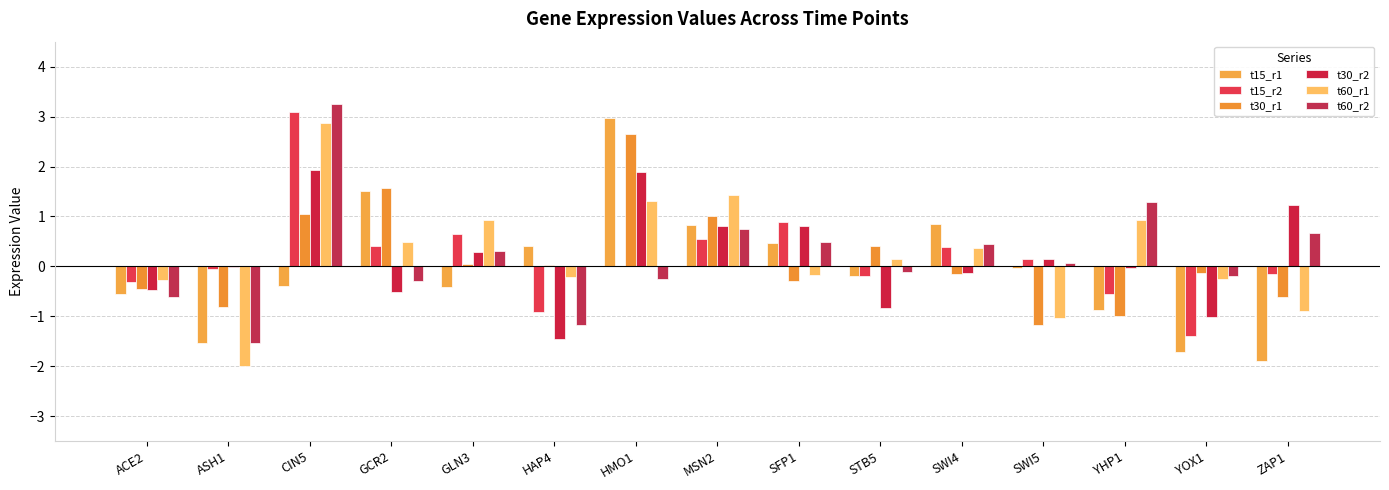

What is the greatest value displayed?

3.3